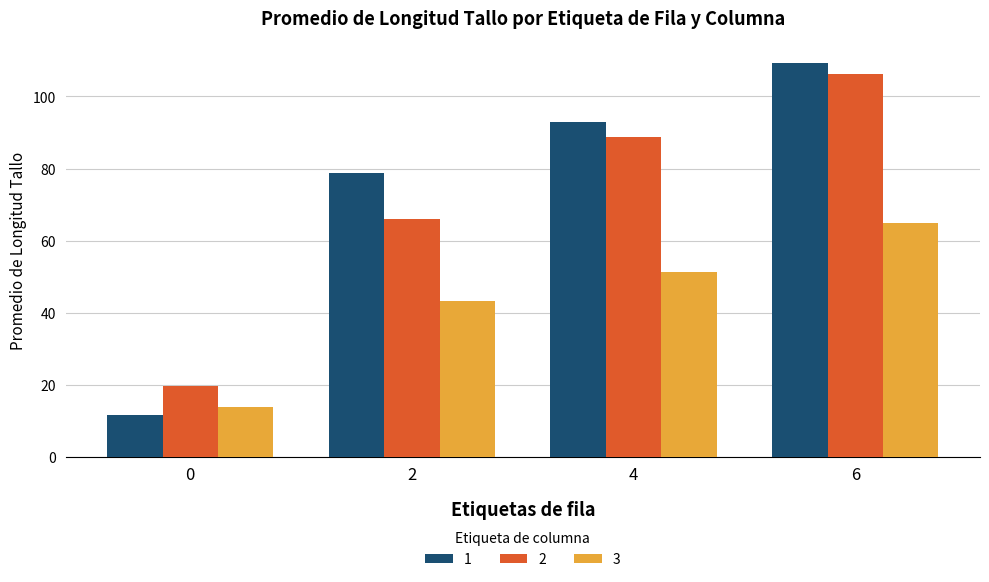

The 1 series shows 160.4 at 4. True or false?

False